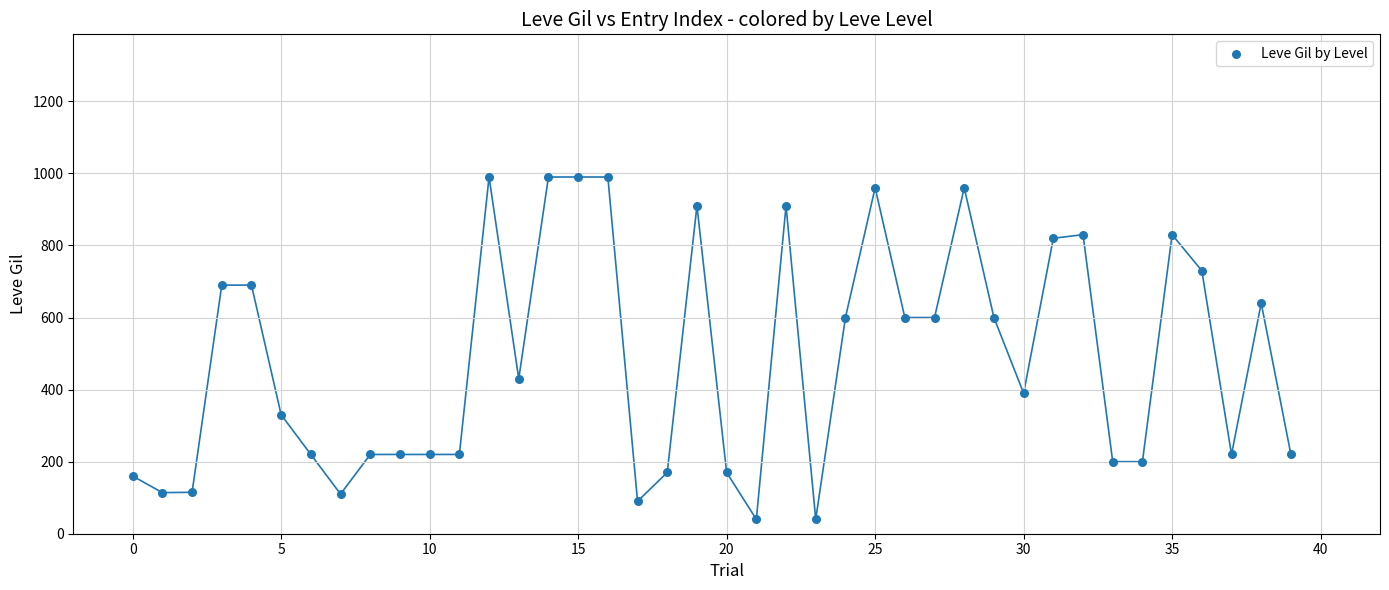

What is the range of Y values (max minus min)?

950